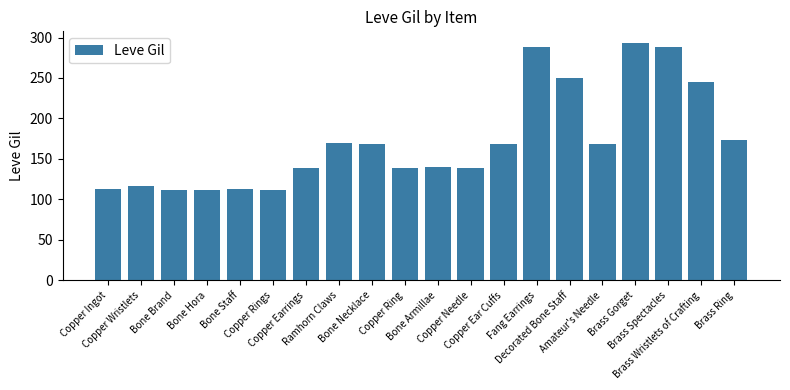

Is it true that the value at Copper Ingot is 153?

False